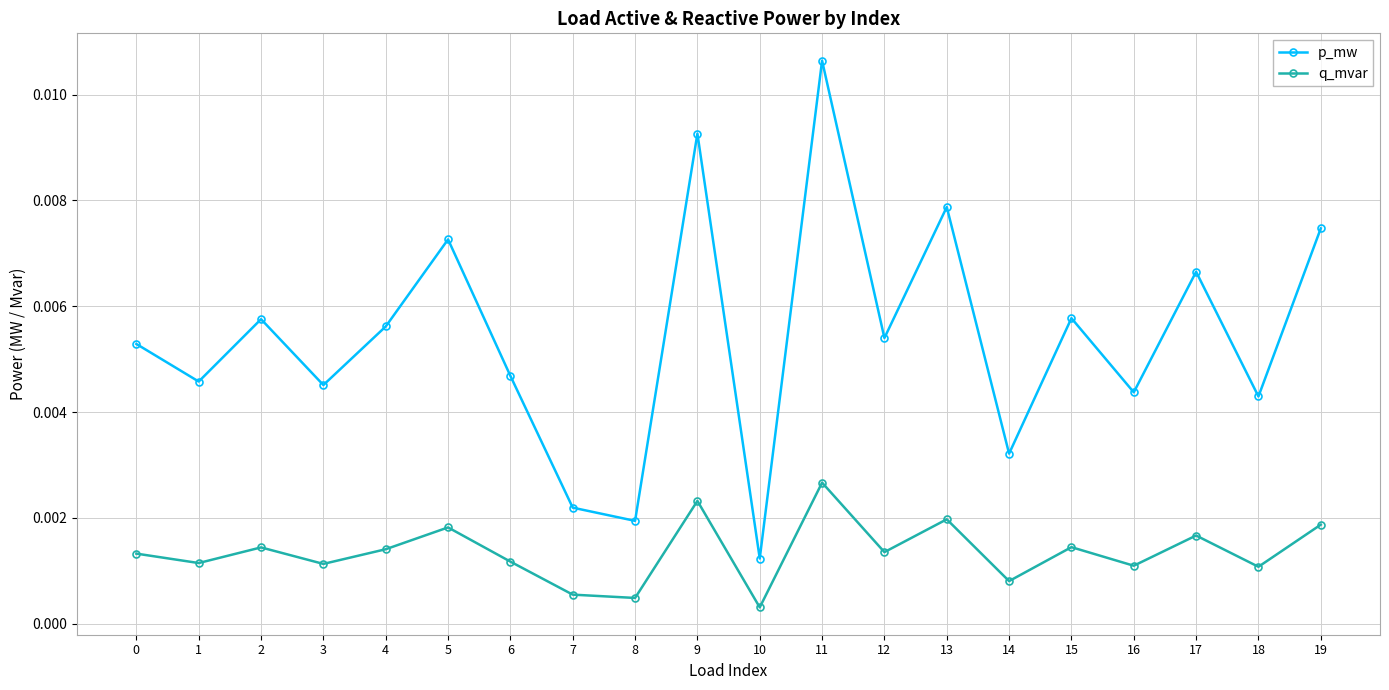

List the series in order of their peak value, lowest first.

q_mvar, p_mw